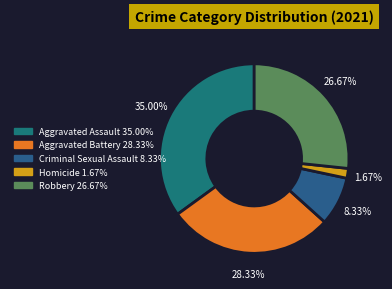

Is it true that Aggravated Assault is 29% of the pie?

False